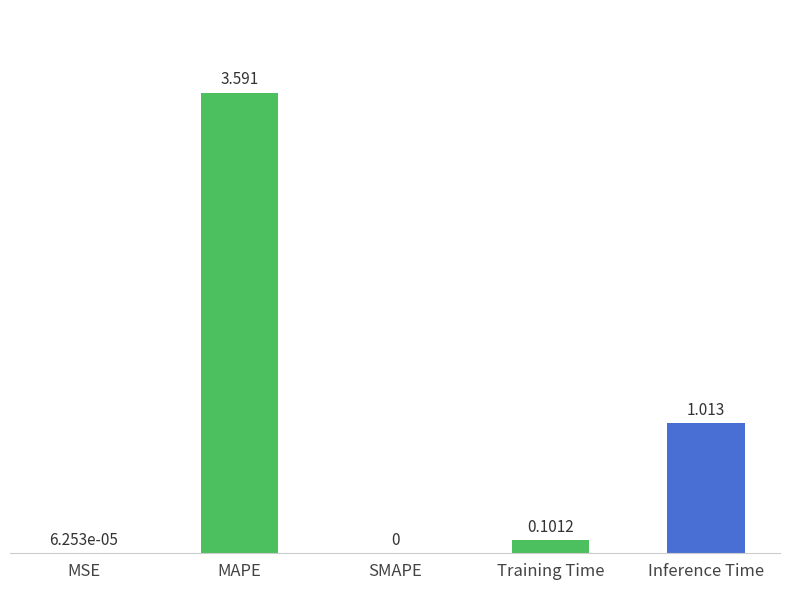

At which category does the chart reach its peak across all series?

MAPE